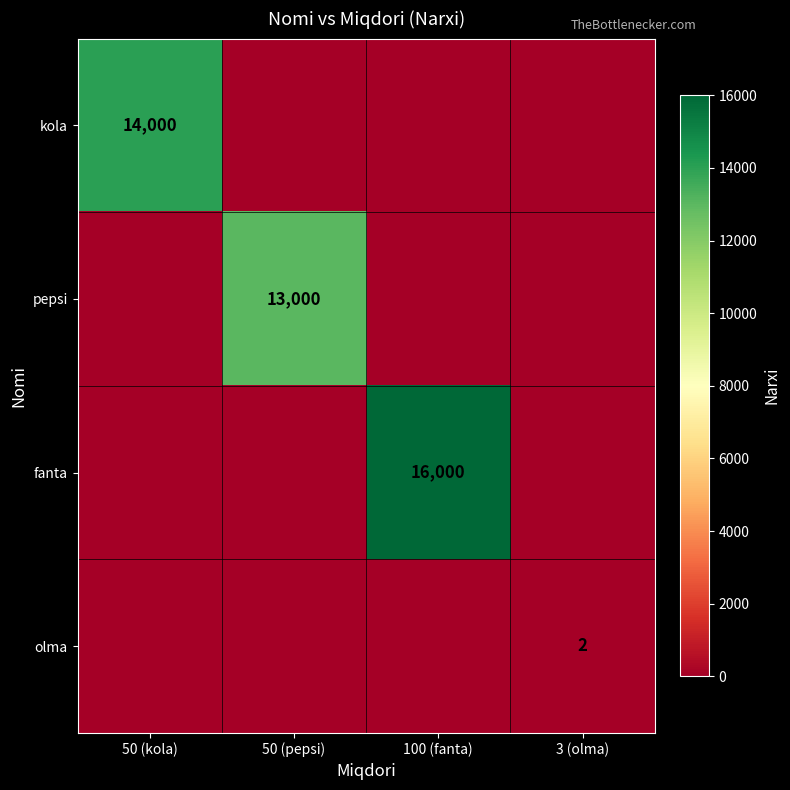

The pepsi series shows 13000 at 50 (pepsi). True or false?

True